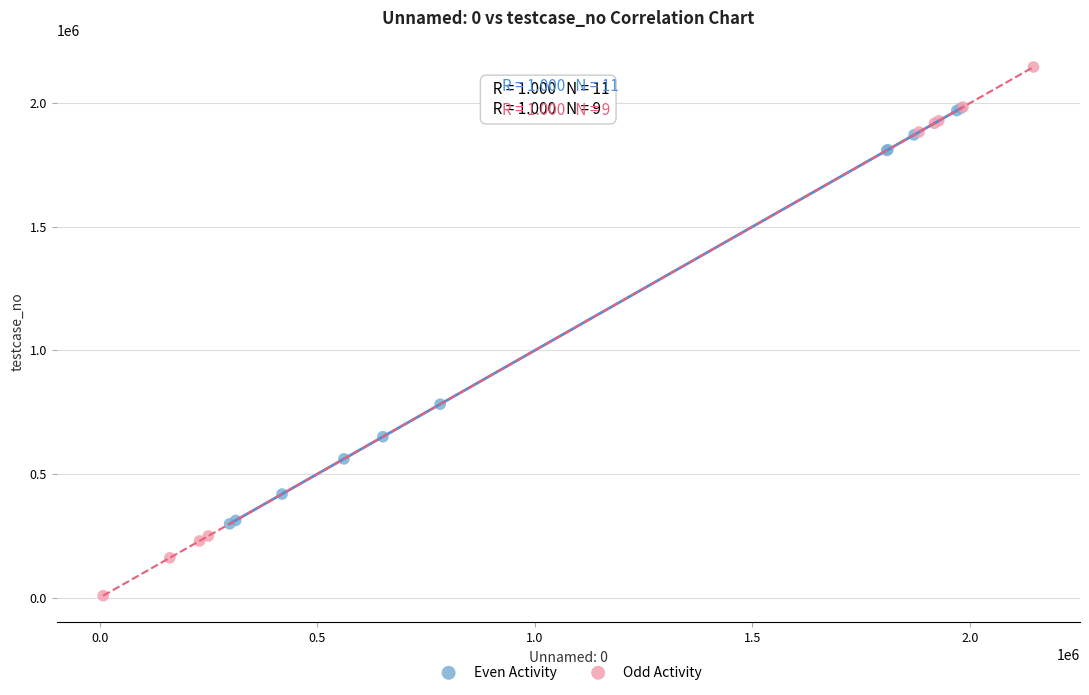

Which series contains the lowest Y value?

Odd Activity